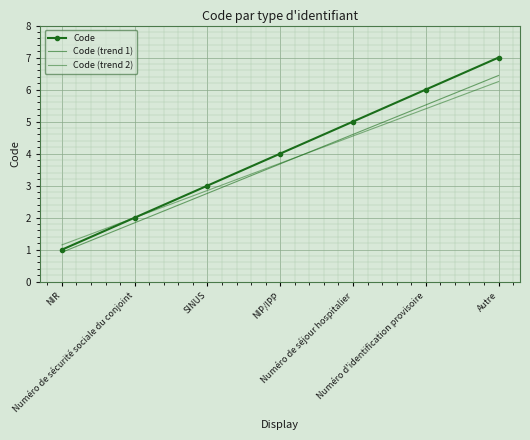

Is the value of Code (trend 1) at NIR greater than the value of Code at NIP/IPP?

No